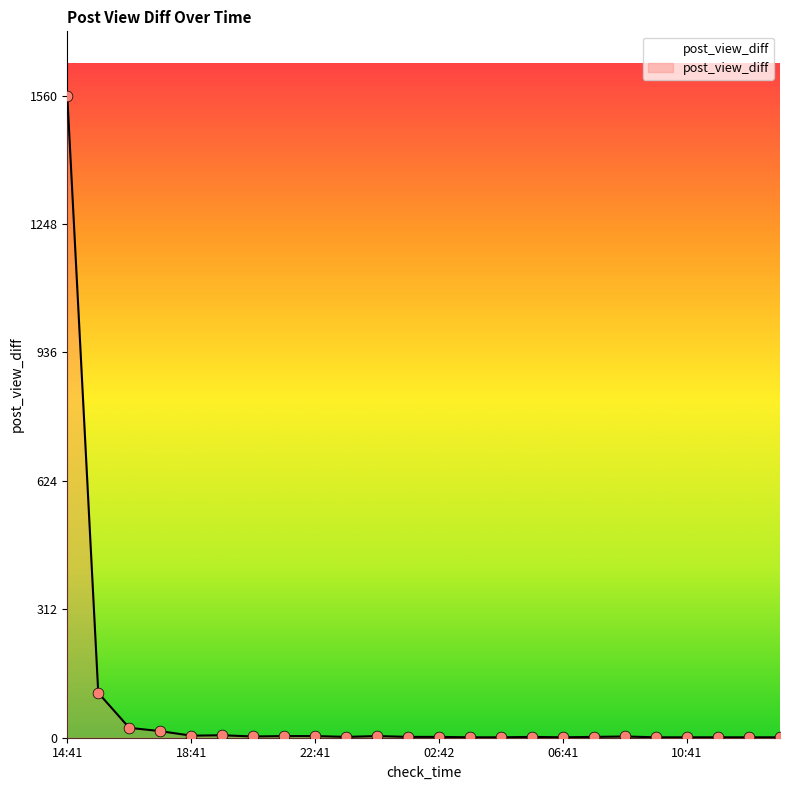

What is the maximum value shown in the chart?

1560